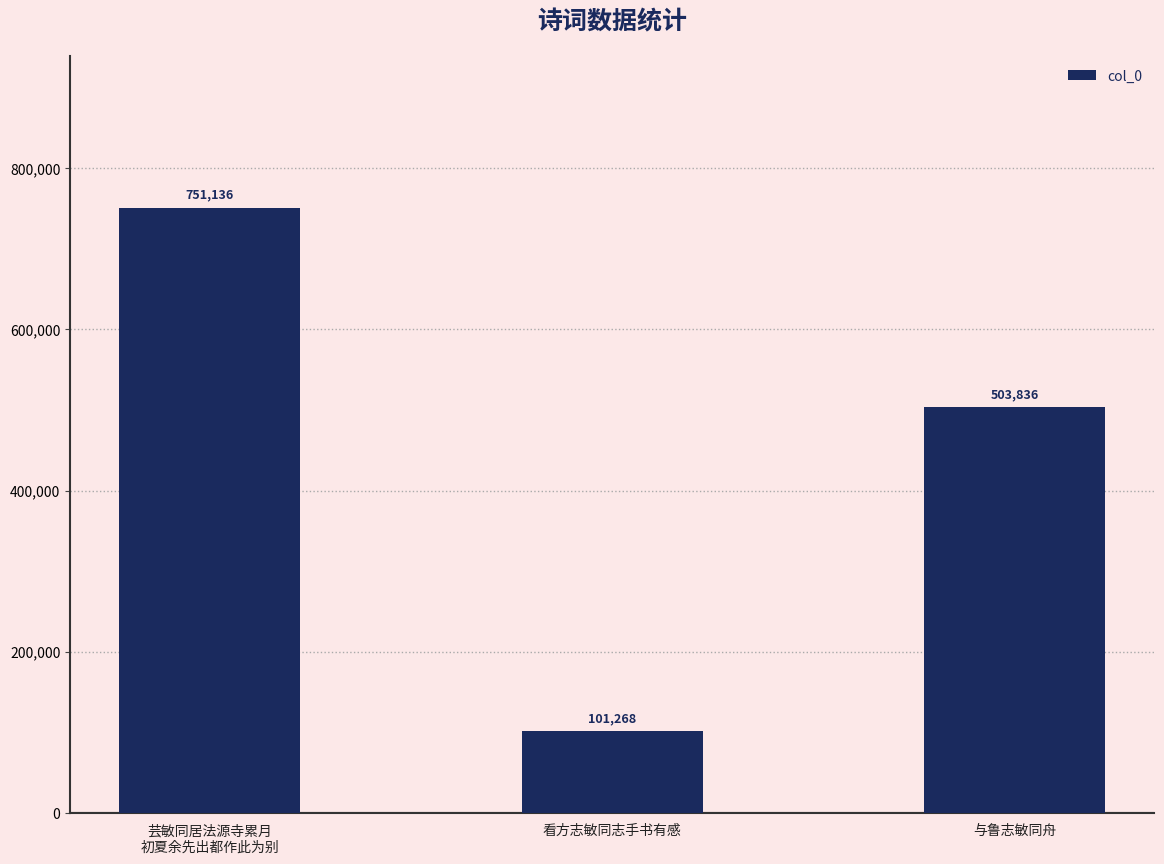

Read the value at 芸敏同居法源寺累月
初夏余先出都作此为别, to the nearest 10.

751140